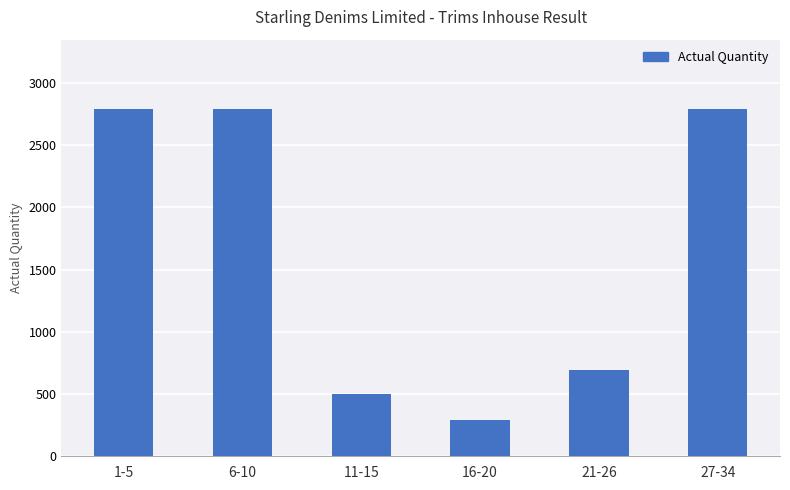

The value at 11-15 is 706. True or false?

False